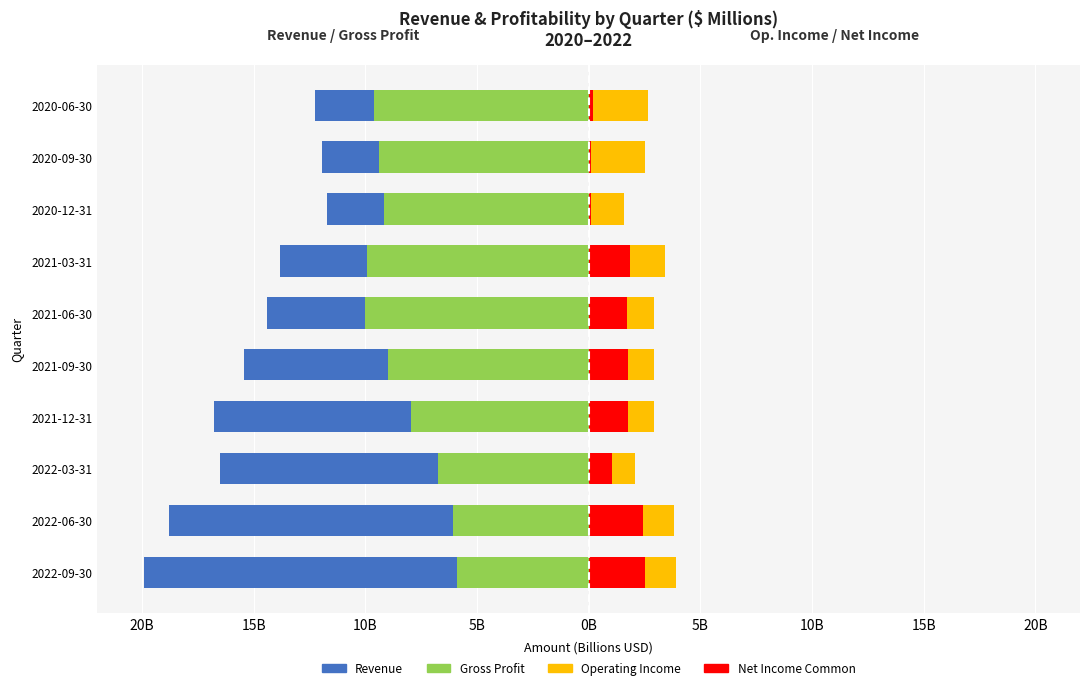

How many groups of bars are there?

10